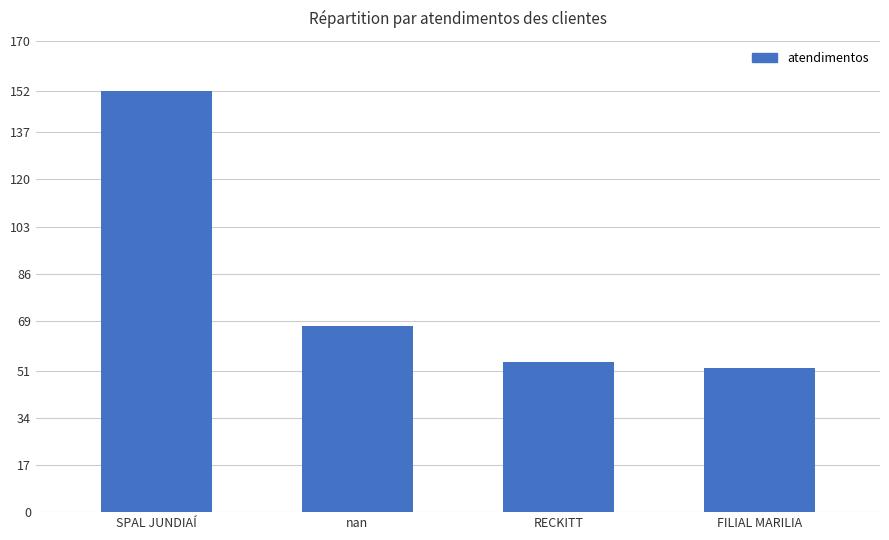

What is the minimum value shown in the chart?

52